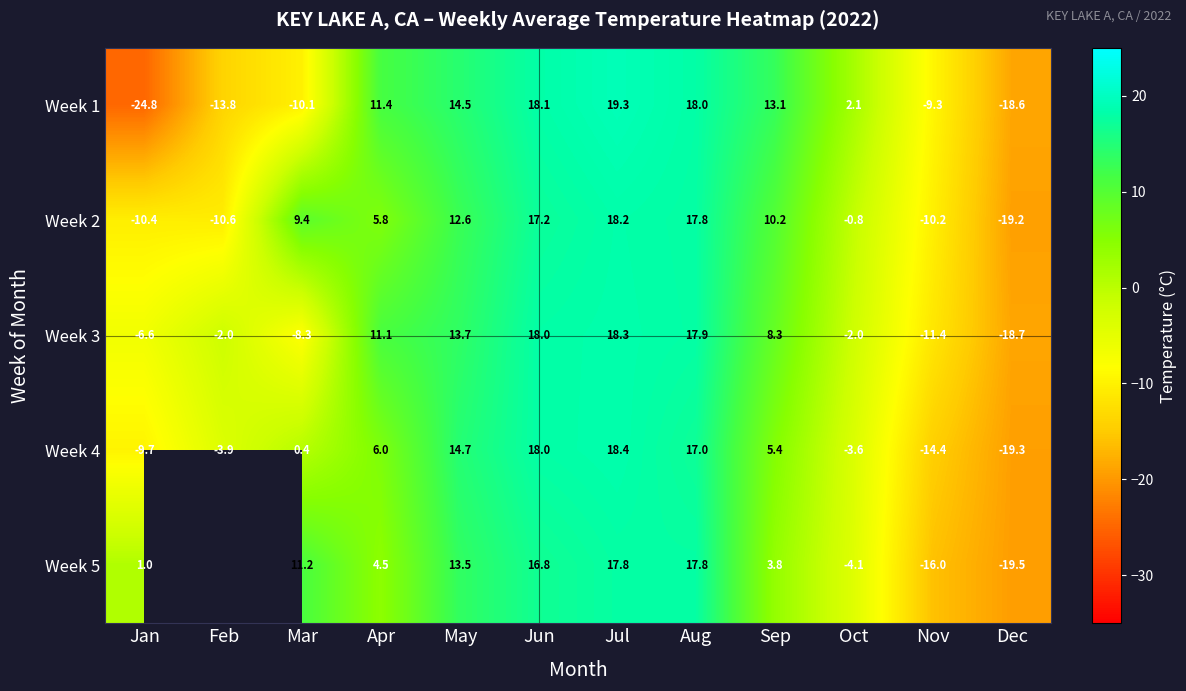

At how many categories does at least one series exceed 14?

4